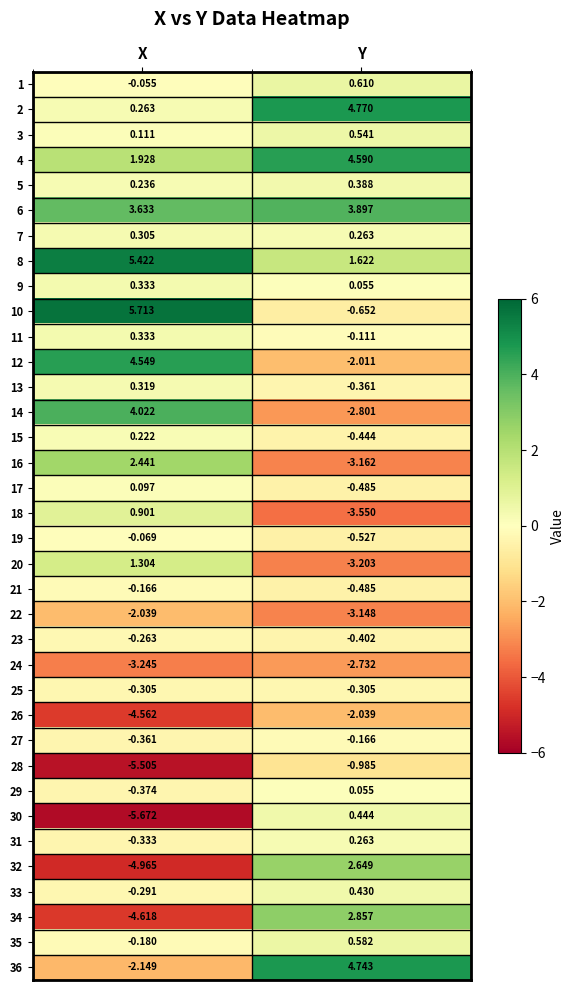

Rank the categories by 24 value from highest to lowest.

Y, X